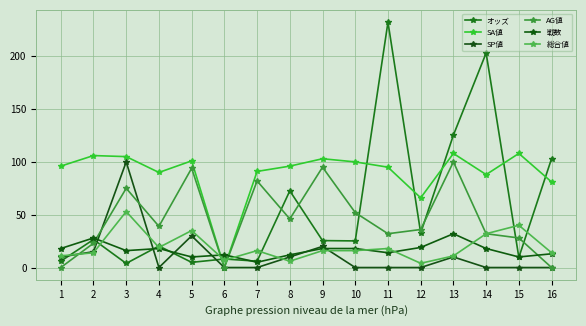

How many categories are shown in the chart?

16